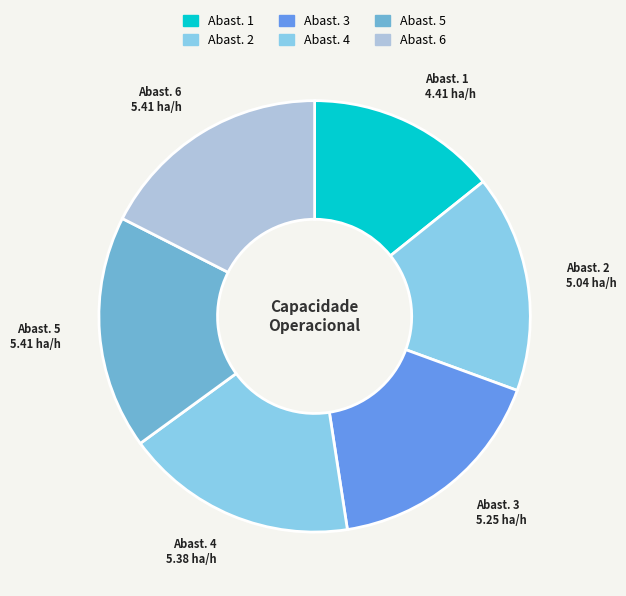

Do Abast. 1 and Abast. 5 together represent more than half of the pie?

No